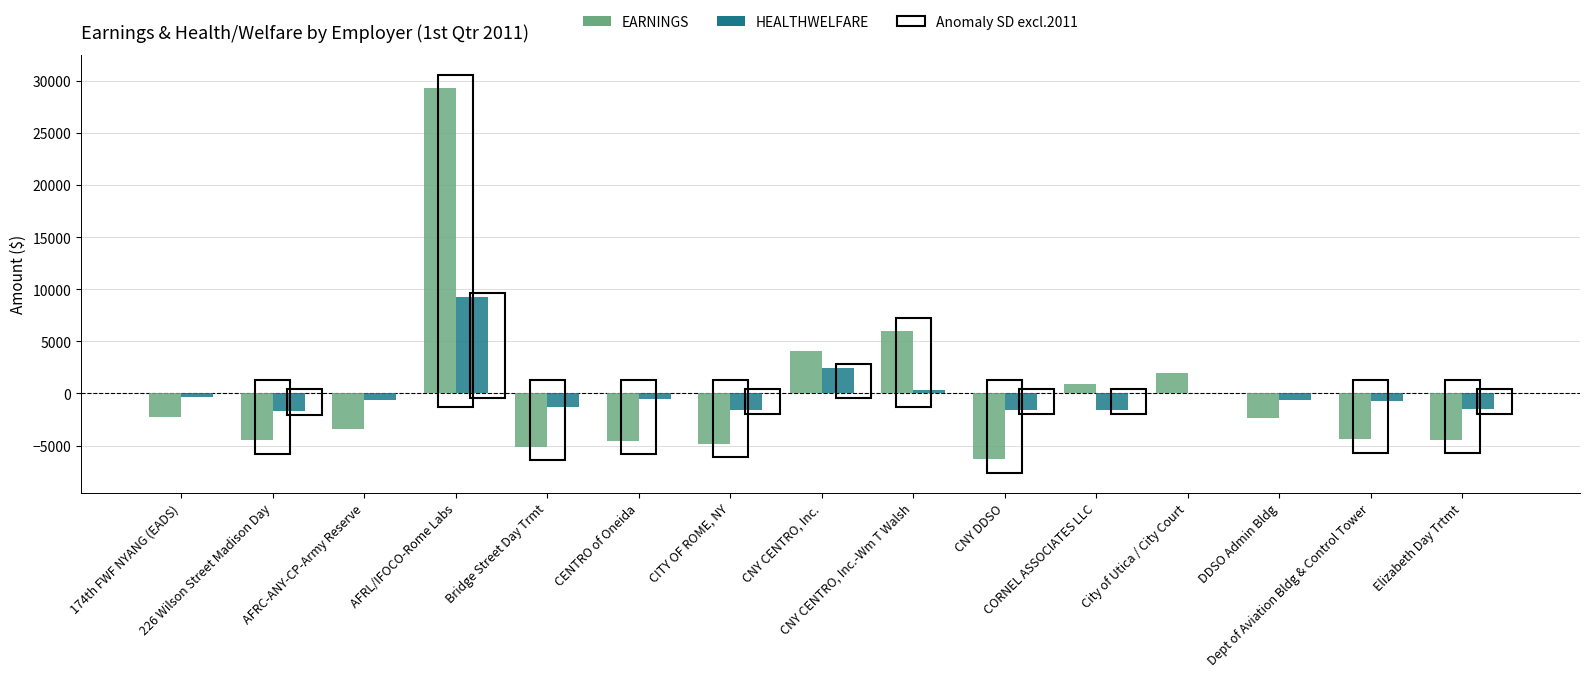

Is the value of HEALTHWELFARE at AFRL/IFOCO-Rome Labs greater than the value of EARNINGS at CNY CENTRO, Inc.?

Yes